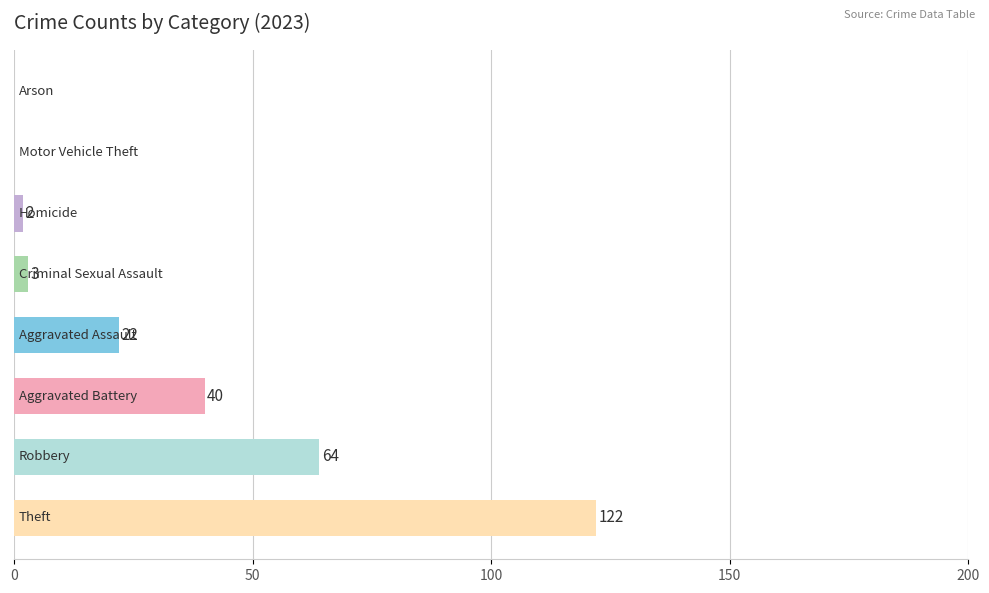

What is the greatest value displayed?

122